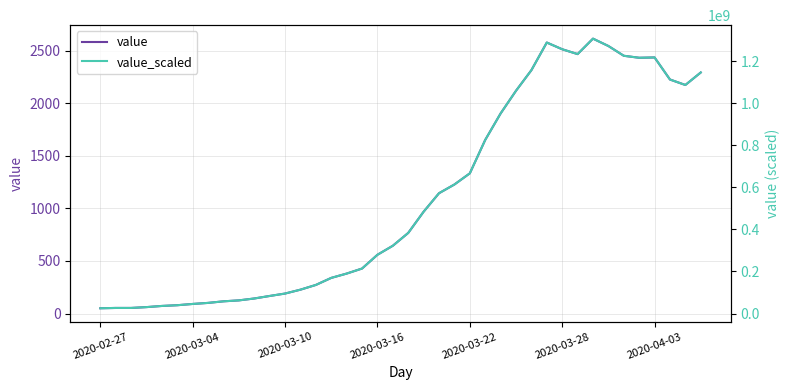

What is the minimum value shown in the chart?

50